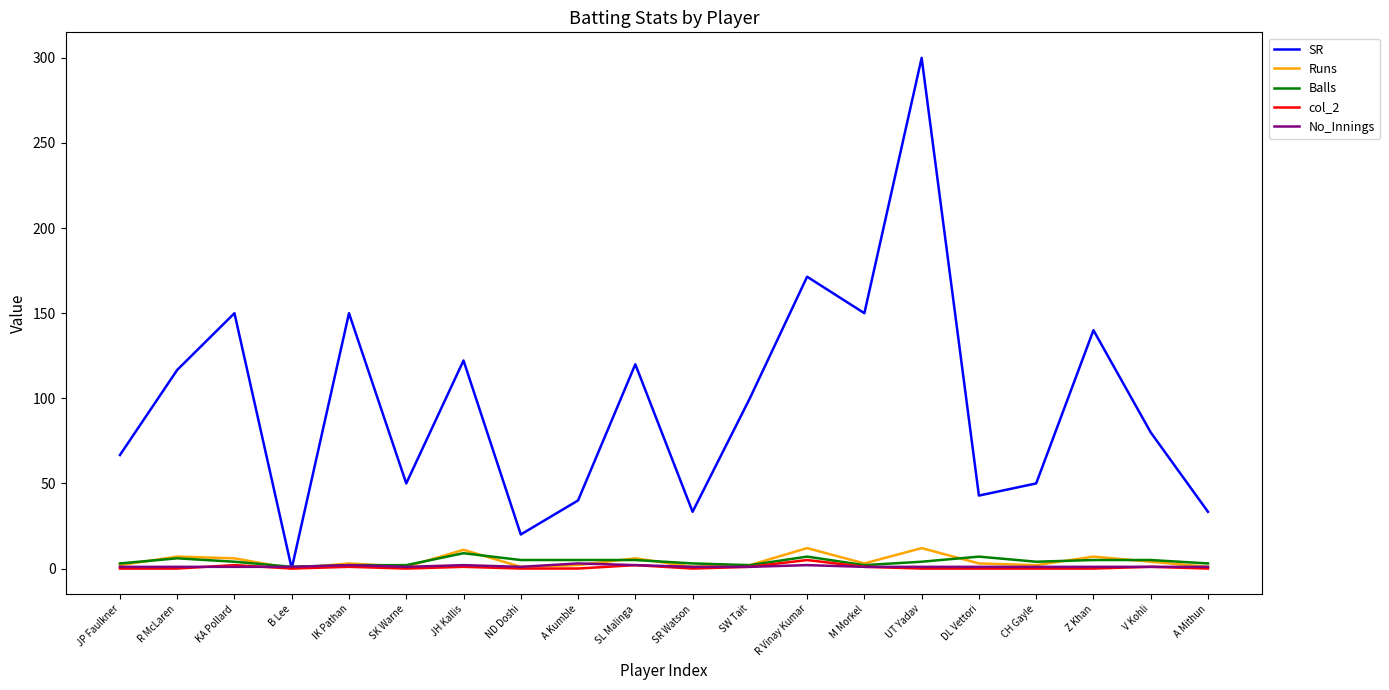

What is the sum of all Runs values?

86.0